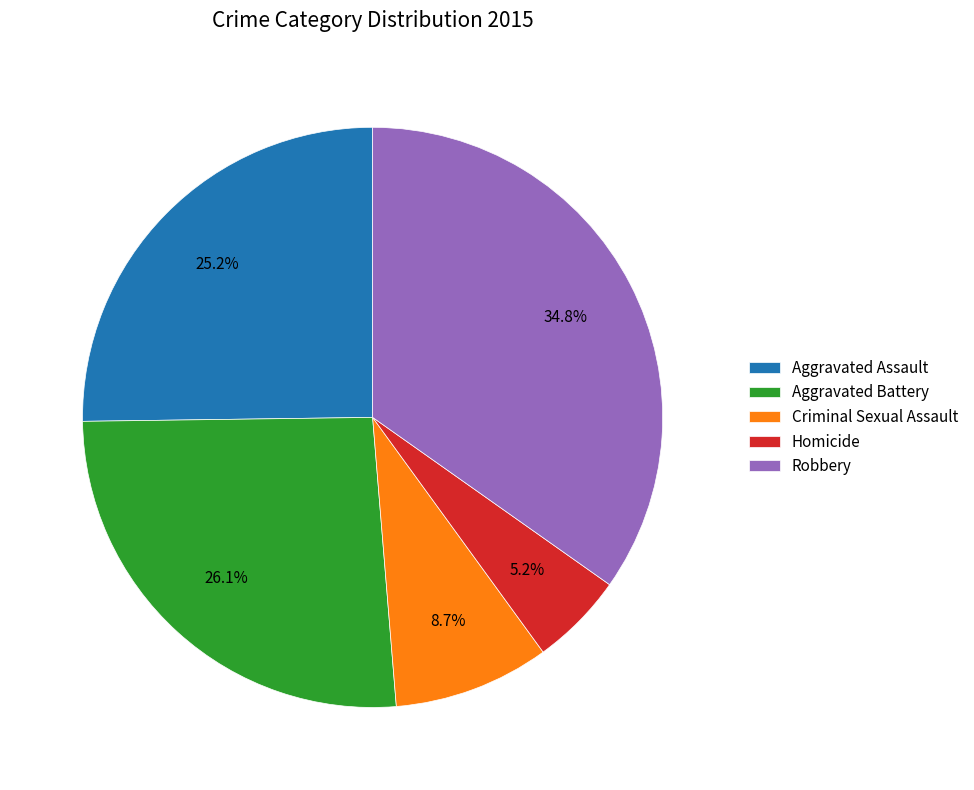

Which slice is the largest?

Robbery